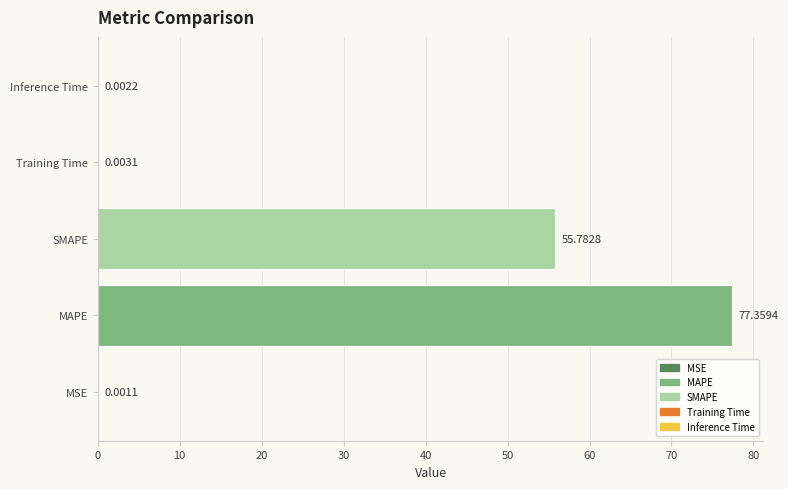

Which category has the highest value across all series?

MAPE